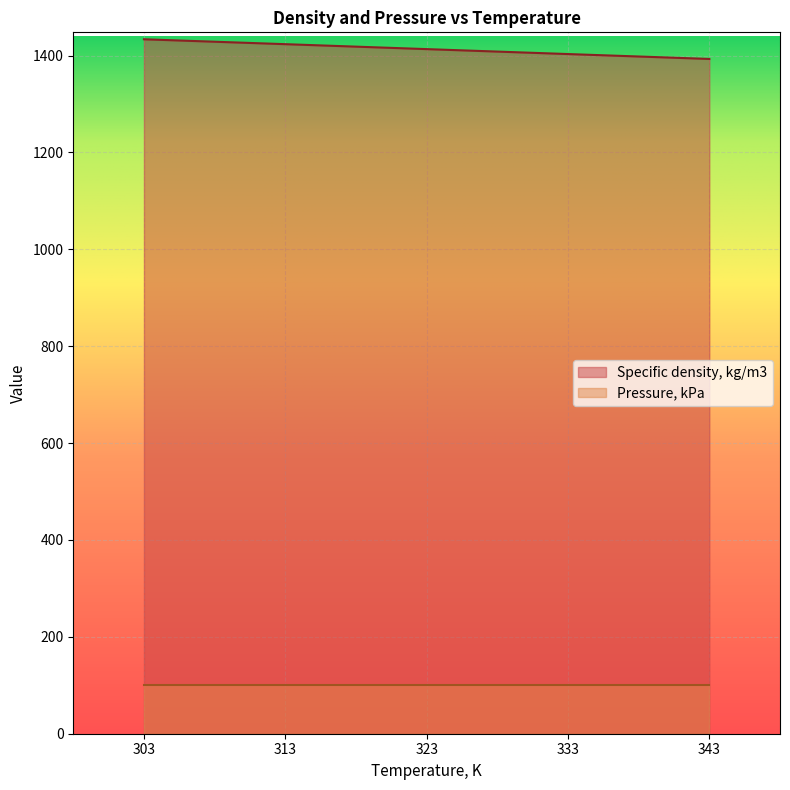

Approximately how many times larger is the value at 333 compared to 313?

1.0